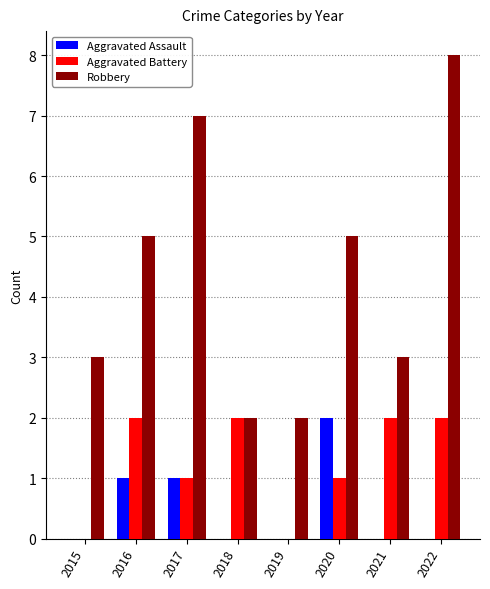

Which category has the highest value across all series?

2022